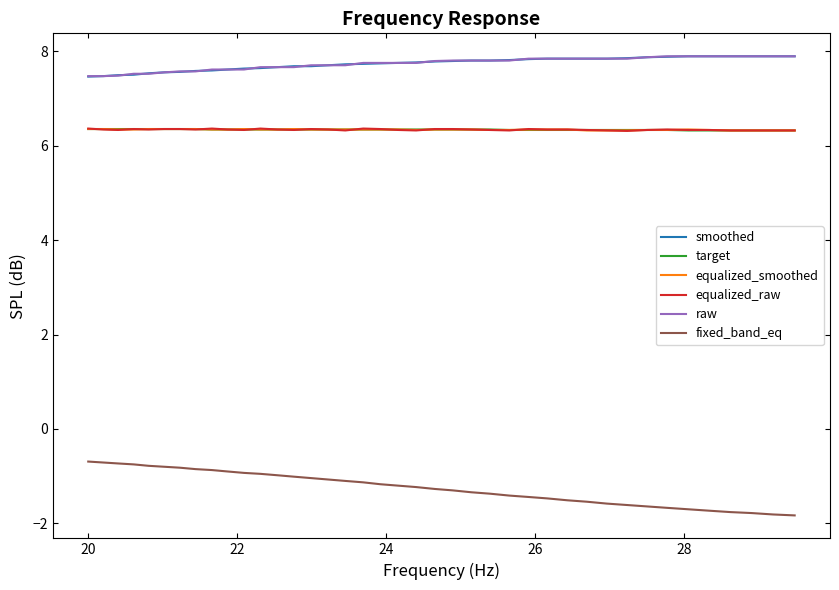

What is the greatest value displayed?

7.9